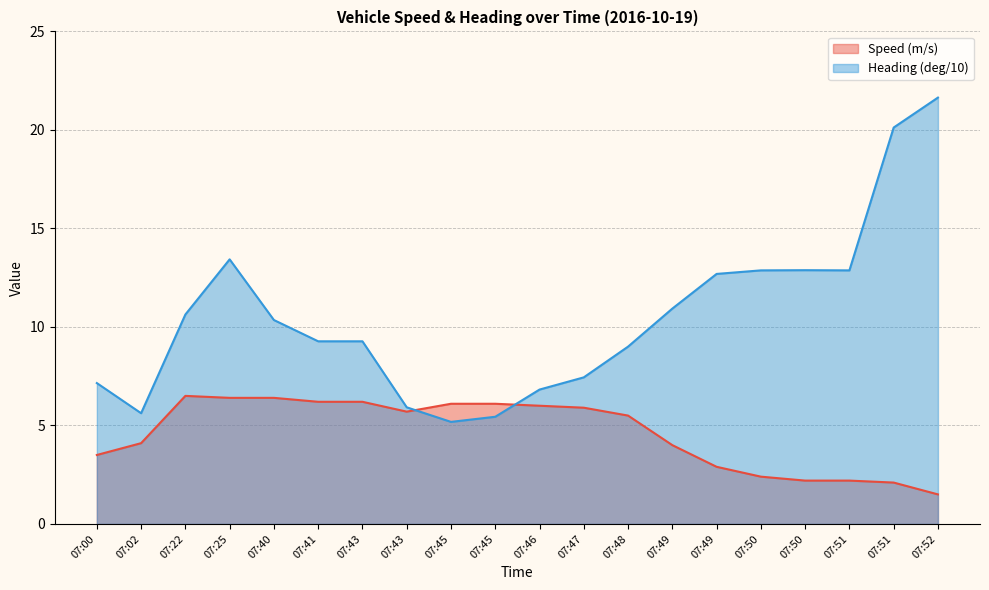

Is the value of Speed (m/s) at 07:45 greater than the value of Heading (deg/10) at 07:00?

No